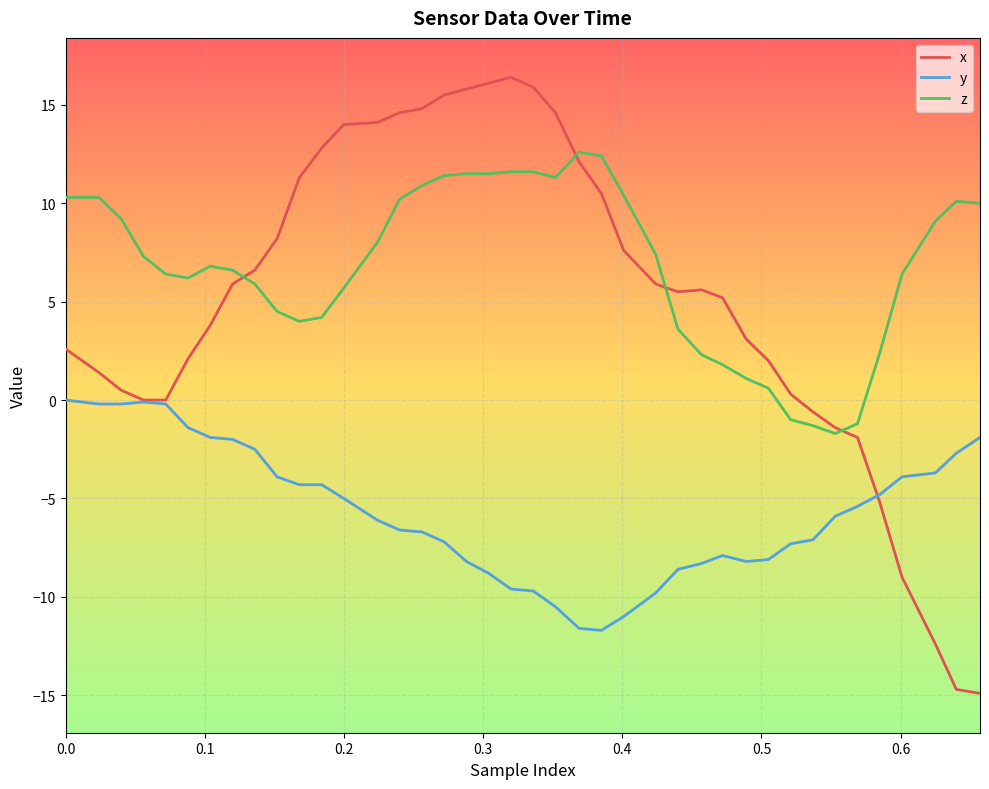

What is the difference between the maximum and minimum values in the y series?

11.7